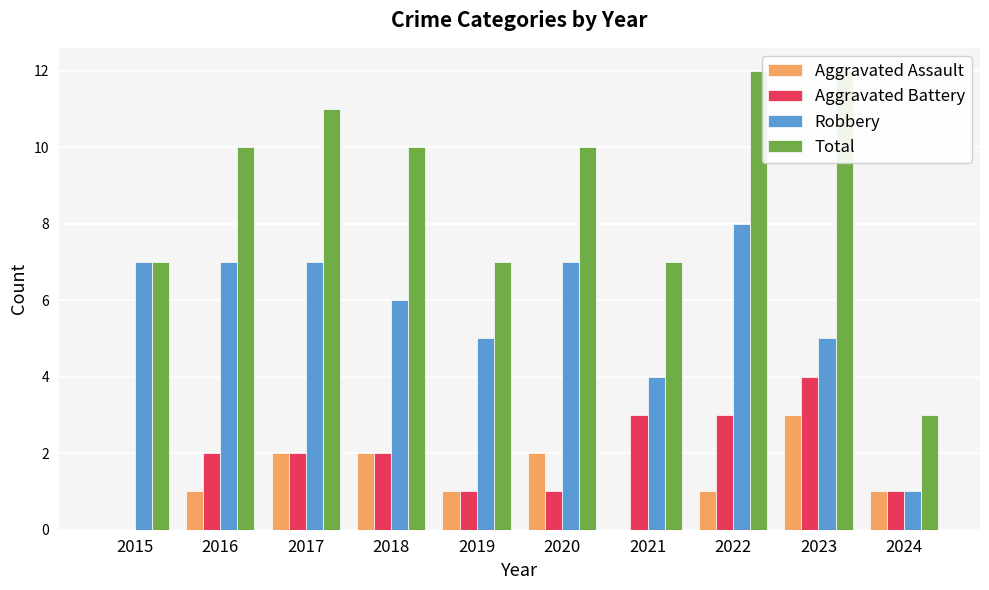

At which category is the sum across all series the highest?

2022